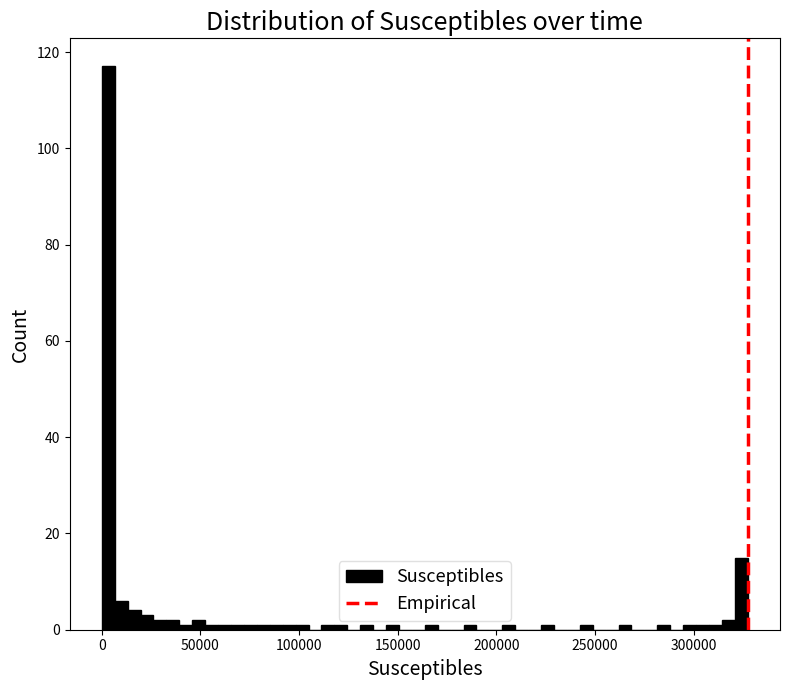

Around what value on the x-axis is the tallest bar? Give the approximate position of its centre, as read against the axis.

5000